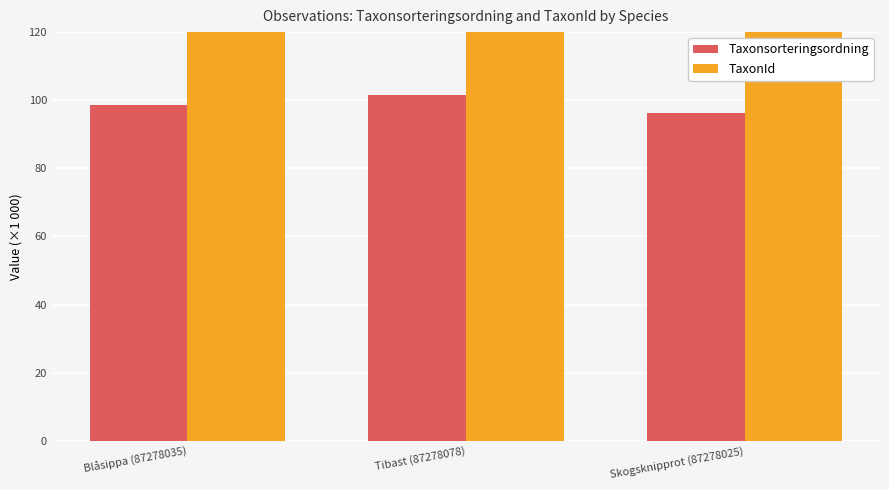

What is the difference between the Taxonsorteringsordning values at Tibast (87278078) and Blåsippa (87278035)?

3.2